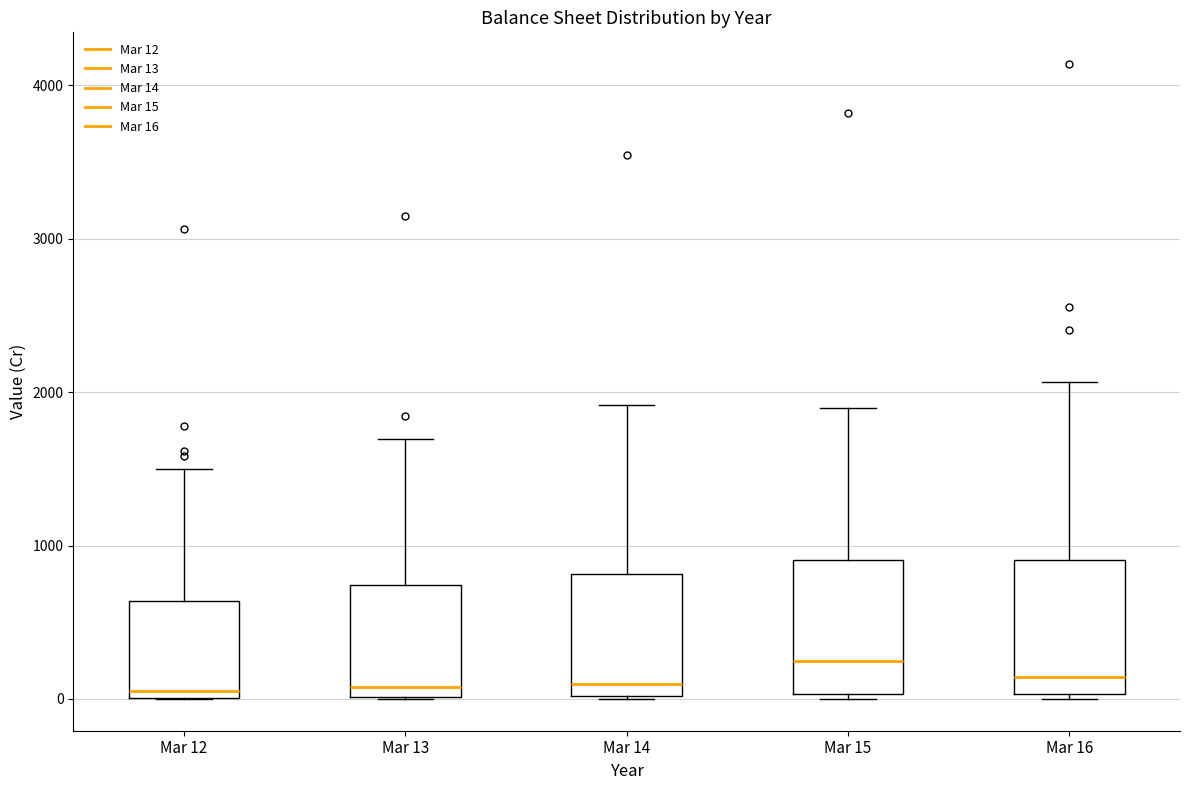

Reading left to right, read every box against the y-axis: the position of its median line, the range the box covers, and the ends of its whiskers. The values are not printed on the chart, so give them approximately, as read against the axis.

Mar 12: median 0 (just above the box's lower edge), box 0 to 600, whiskers 0 to 1500
Mar 13: median 100, box 0 to 700, whiskers 0 to 1700
Mar 14: median 100, box 0 to 800, whiskers 0 to 1900
Mar 15: median 300, box 0 to 900, whiskers 0 (just below the box's lower edge) to 1900
Mar 16: median 100, box 0 to 900, whiskers 0 (just below the box's lower edge) to 2100